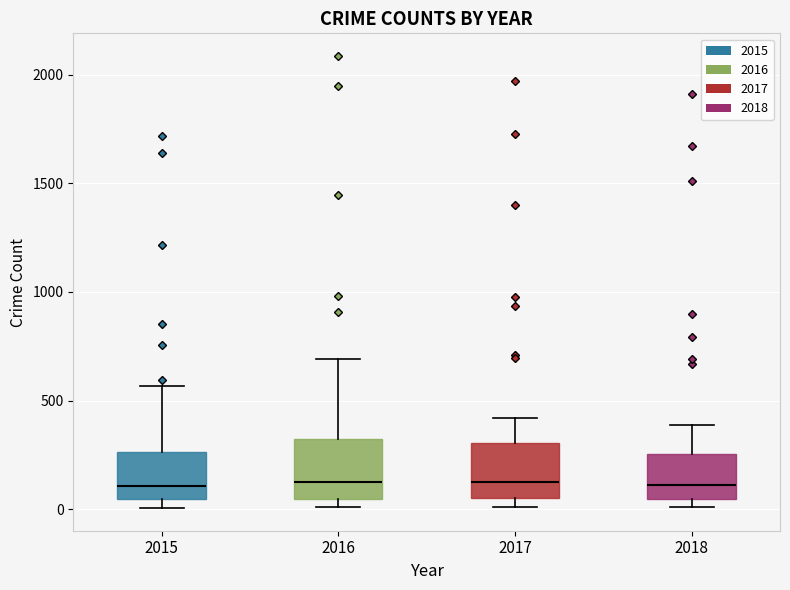

Where does the upper whisker of the box at x = 2018 end on the y-axis? The values are not printed on the chart, so give them approximately, as read against the axis.

400